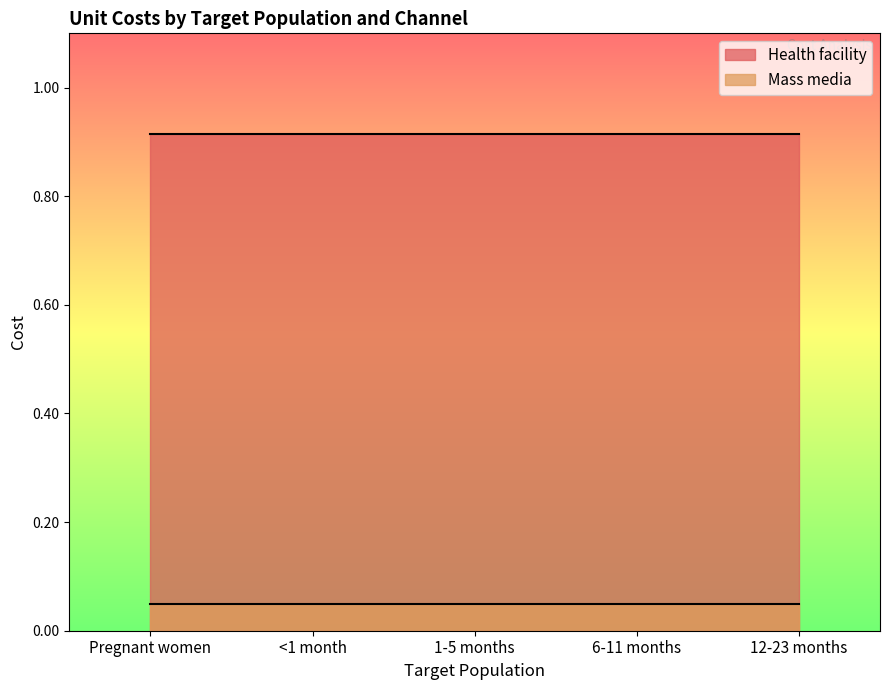

Reading left to right, what are all the values shown in this chart?

Health facility: Pregnant women=0.9	<1 month=0.9	1-5 months=0.9	6-11 months=0.9	12-23 months=0.9
Mass media: Pregnant women=0.1	<1 month=0.1	1-5 months=0.1	6-11 months=0.1	12-23 months=0.1